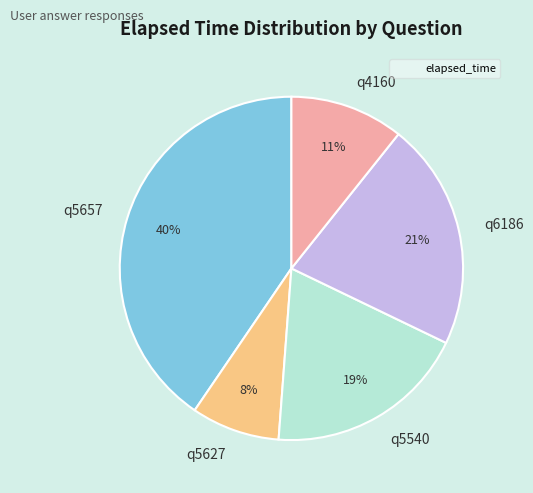

To the nearest percent, what is the combined percentage of q5657 and q5540?

60%